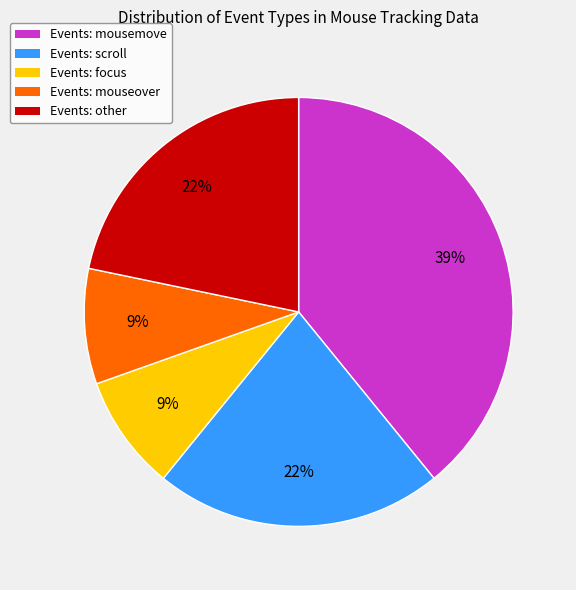

Is there any slice that represents more than half of the pie?

No